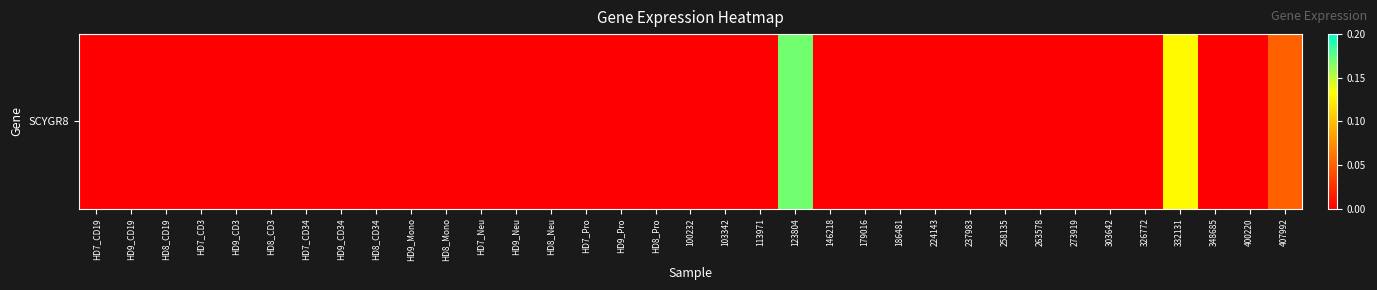

At which label is the value closest to 0?

HD7_CD19